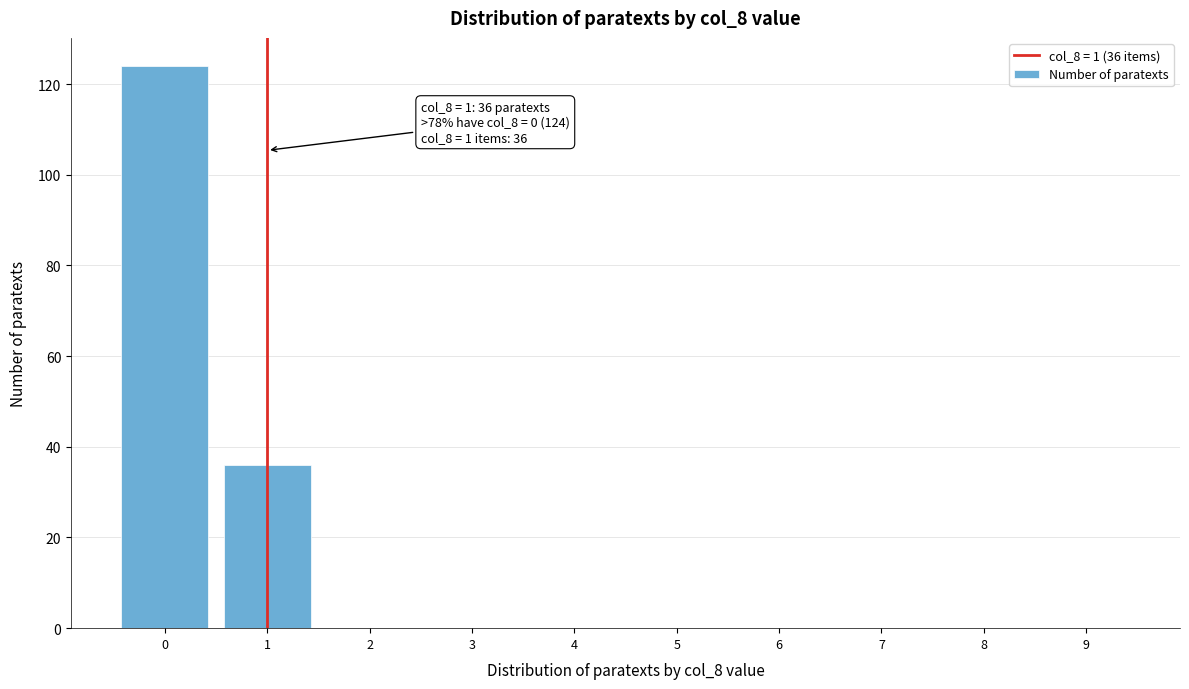

Reading right to left, transcribe all the data shown in this chart.

9=0	8=0	7=0	6=0	5=0	4=0	3=0	2=0	1=36	0=124